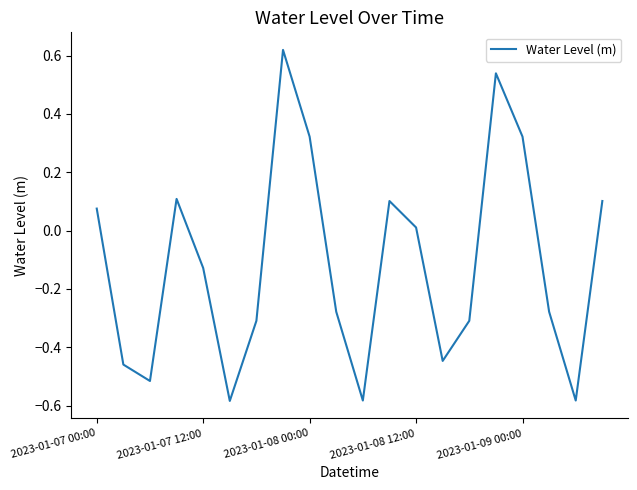

What is the difference between the maximum and minimum values?

1.2